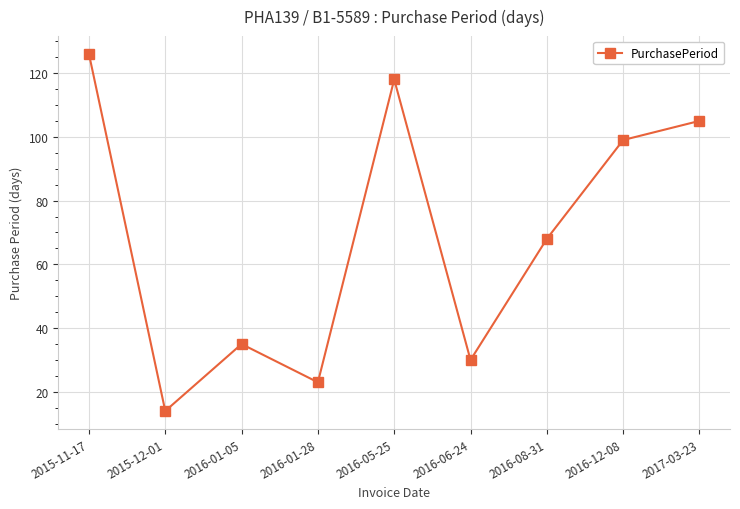

What is the smallest value displayed?

14